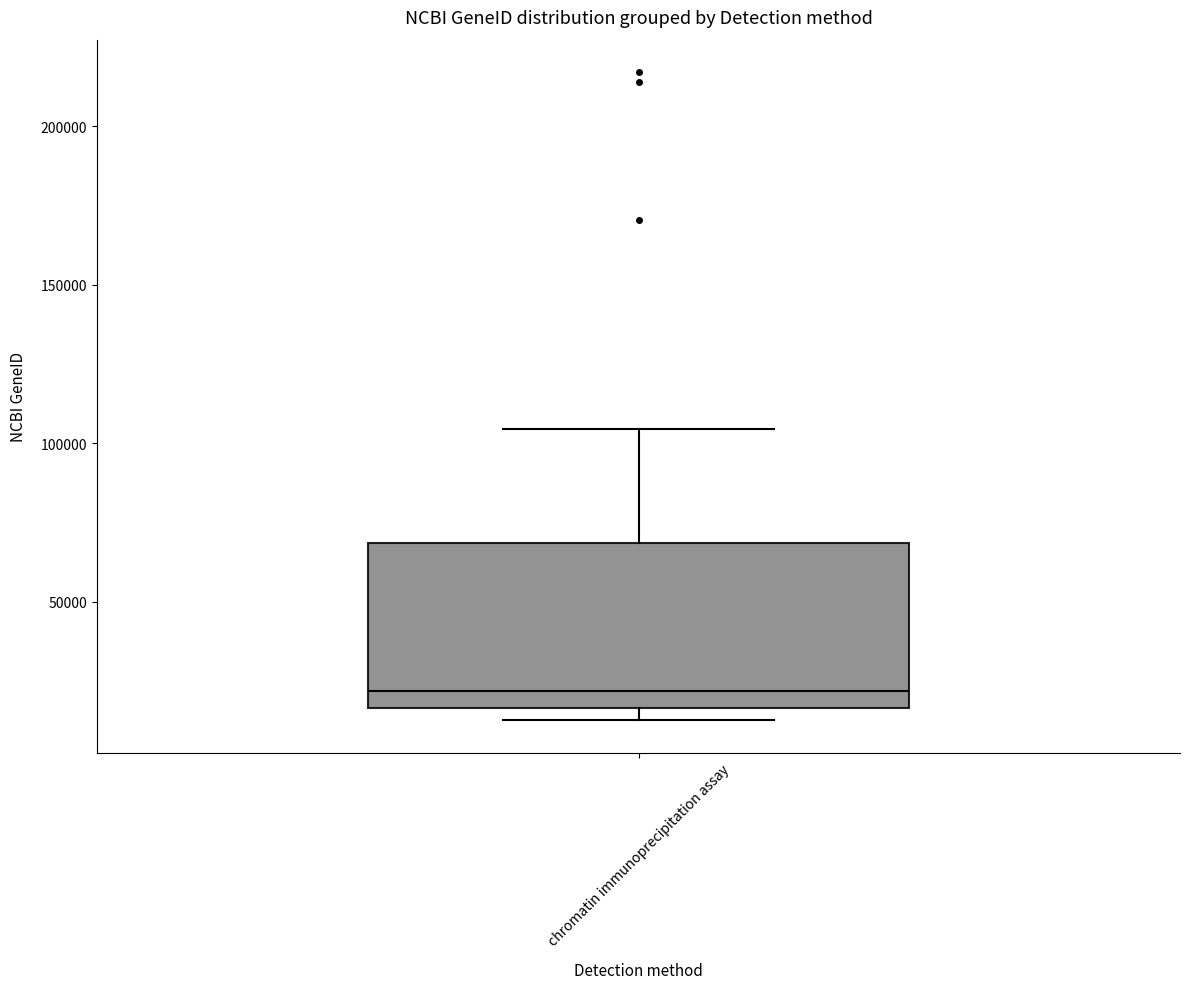

Transcribe this box plot: give where the median line is, the range the box spans, and where the two whiskers end, as read against the y-axis. The values are not printed on the chart, so give them approximately, as read against the axis.

median 20000, box 15000 to 70000, whiskers 15000 (just below the box's lower edge) to 105000